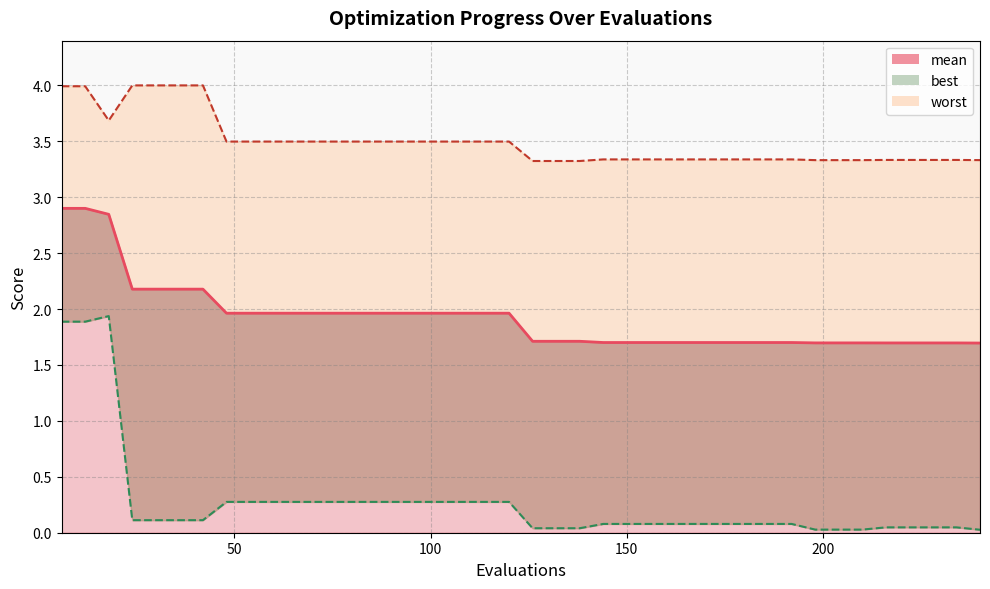

Rank the series by their average value, from lowest to highest.

best, mean, worst